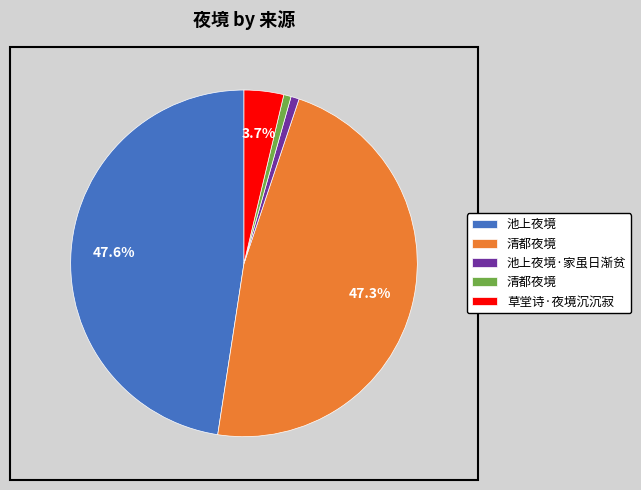

Is there a majority slice in this chart?

No